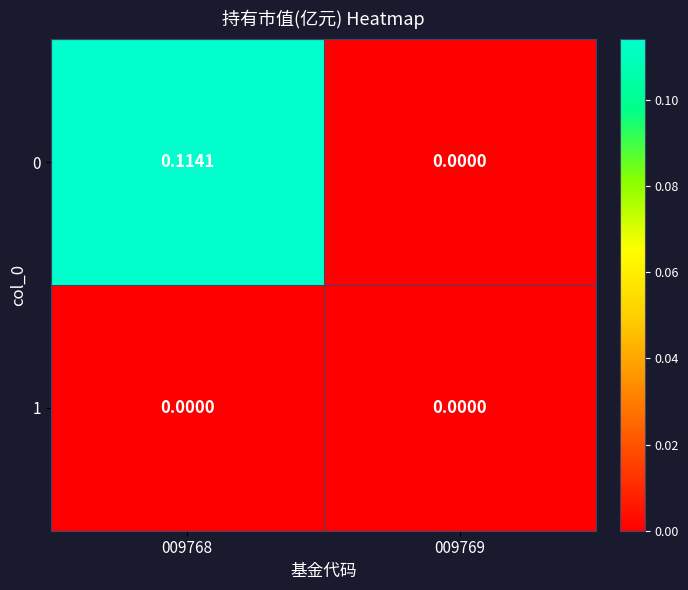

Is the value of 0 at 009768 greater than the value of 1 at 009769?

Yes